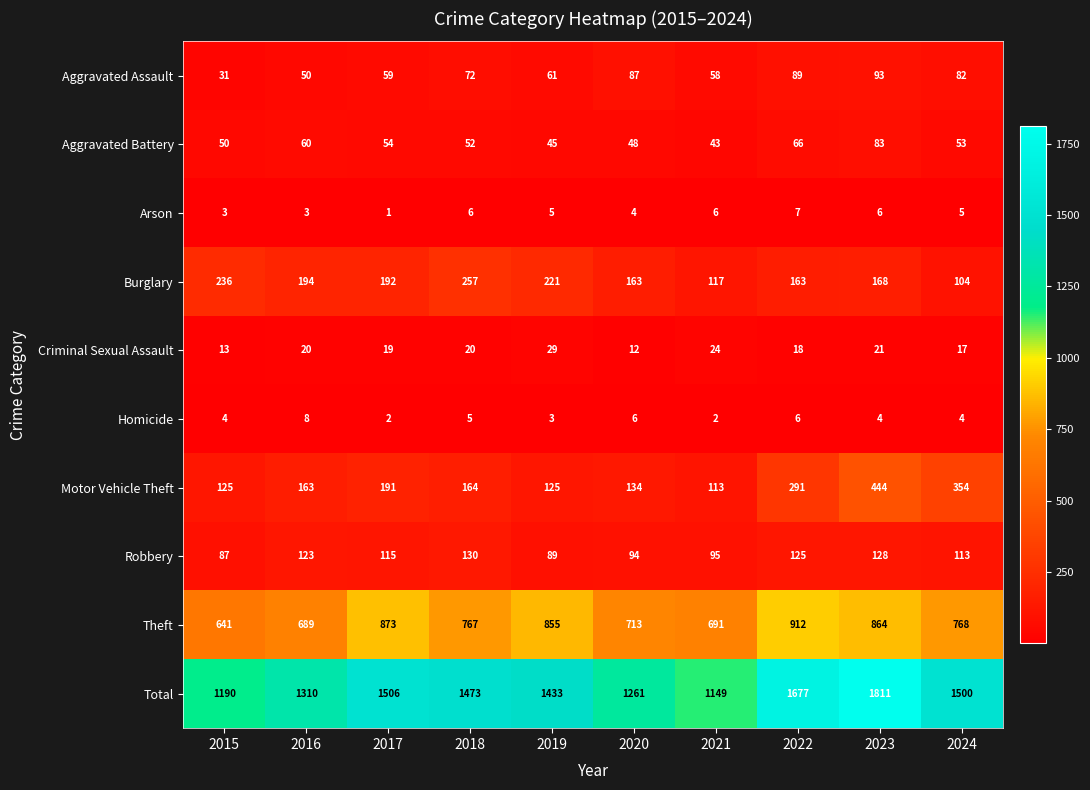

Which category has the highest value across all series?

2023